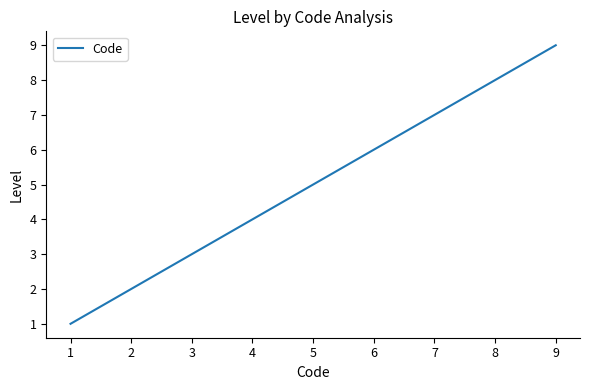

What is the difference between the second highest and minimum values?

7